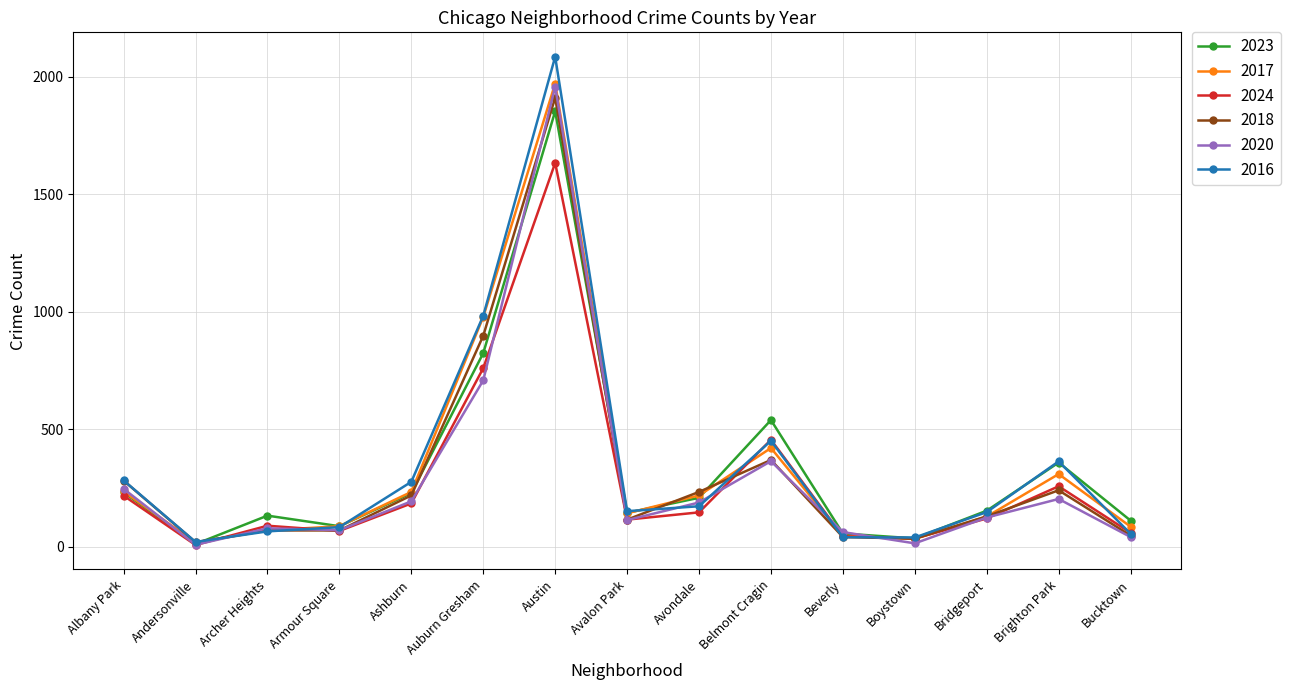

What is the label of the 5th point from the left?

Ashburn